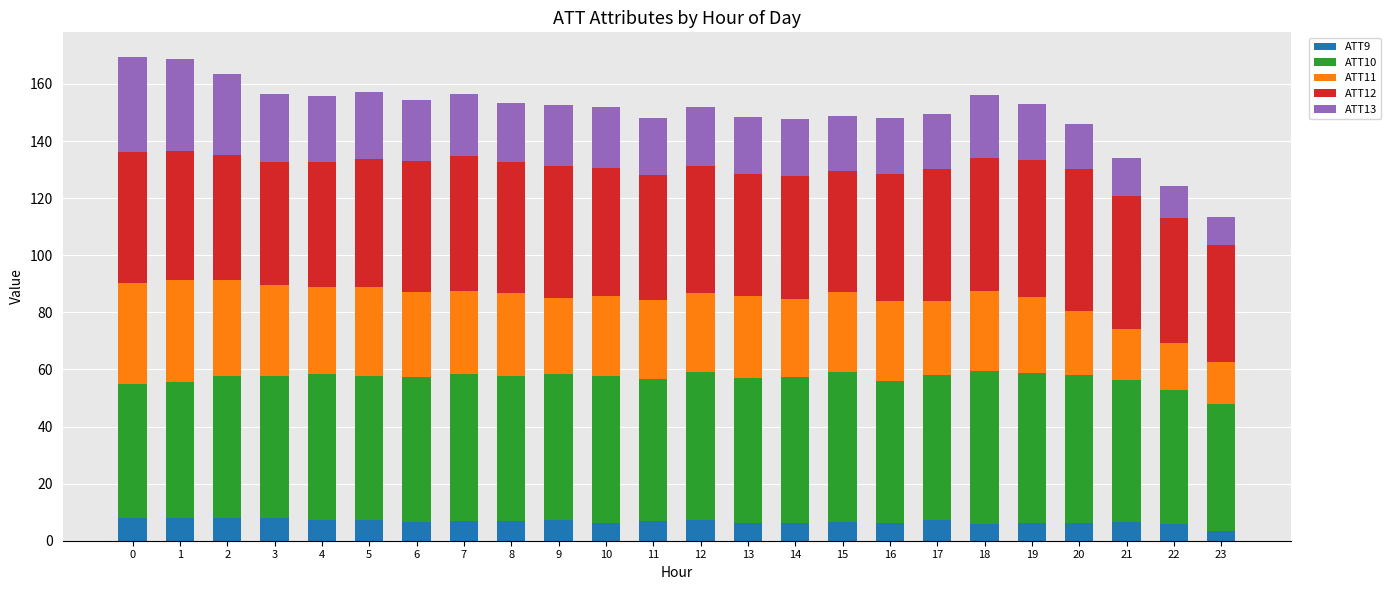

What is the total value across all series at 17?

149.6